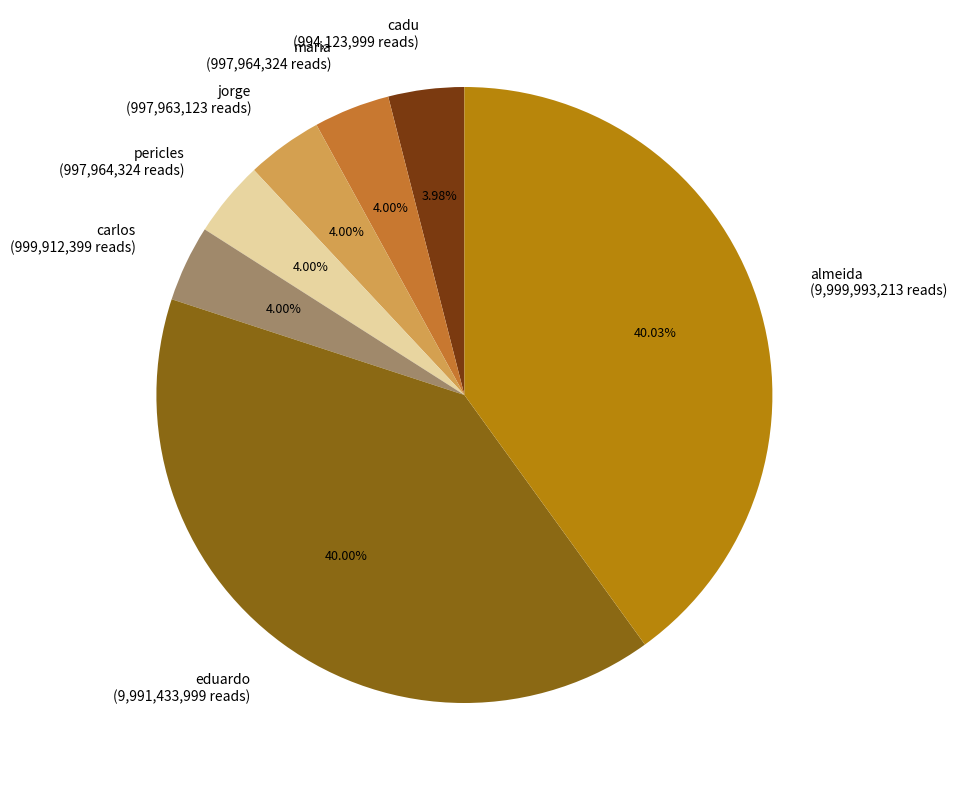

What percentage is the pericles slice, to the nearest percent?

4%